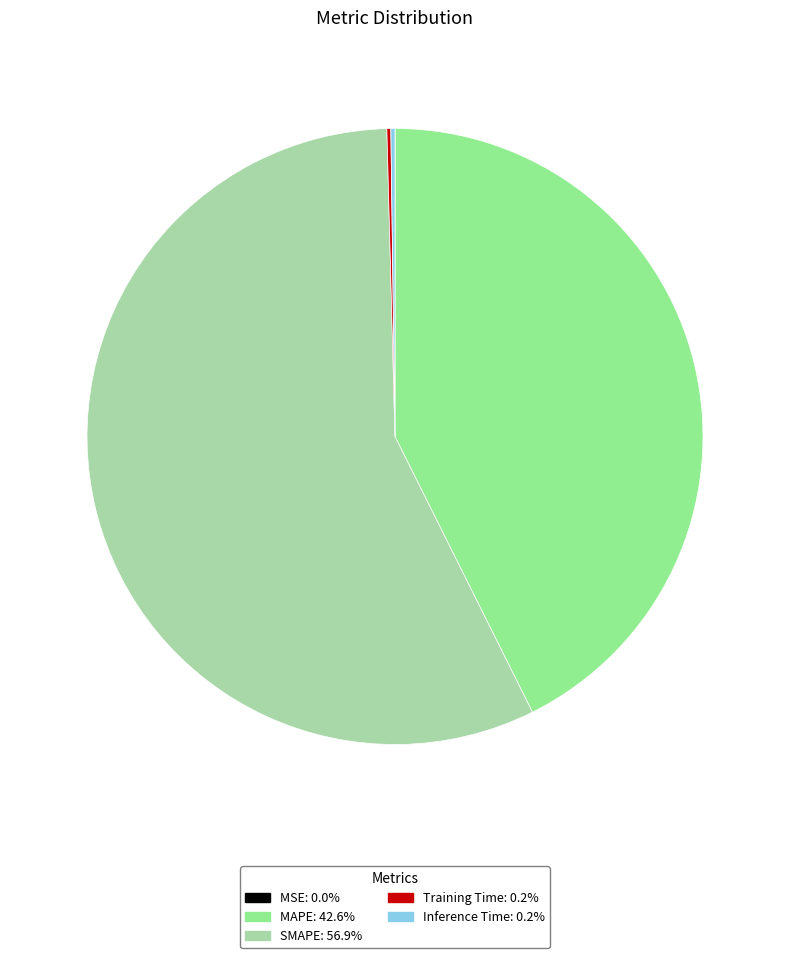

What is the majority slice?

SMAPE